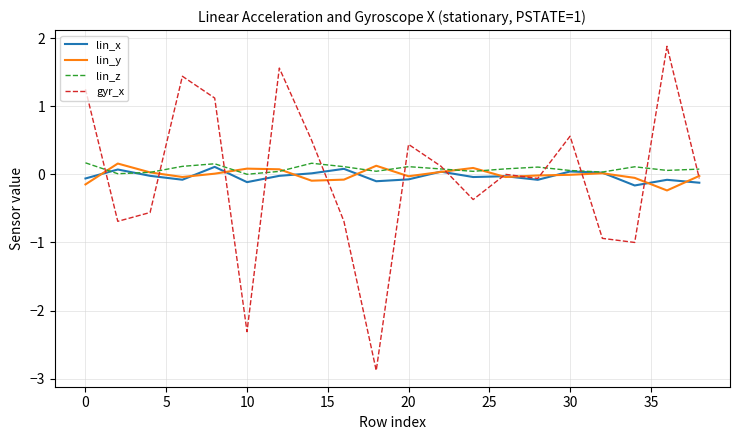

Which series has the largest range (max minus min)?

gyr_x